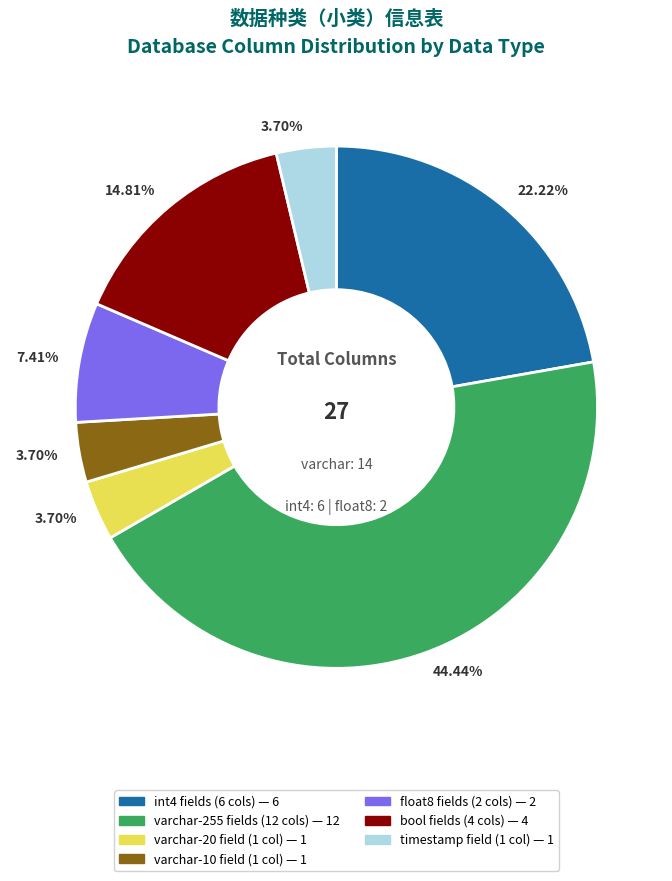

Is there any slice that represents more than half of the pie?

No